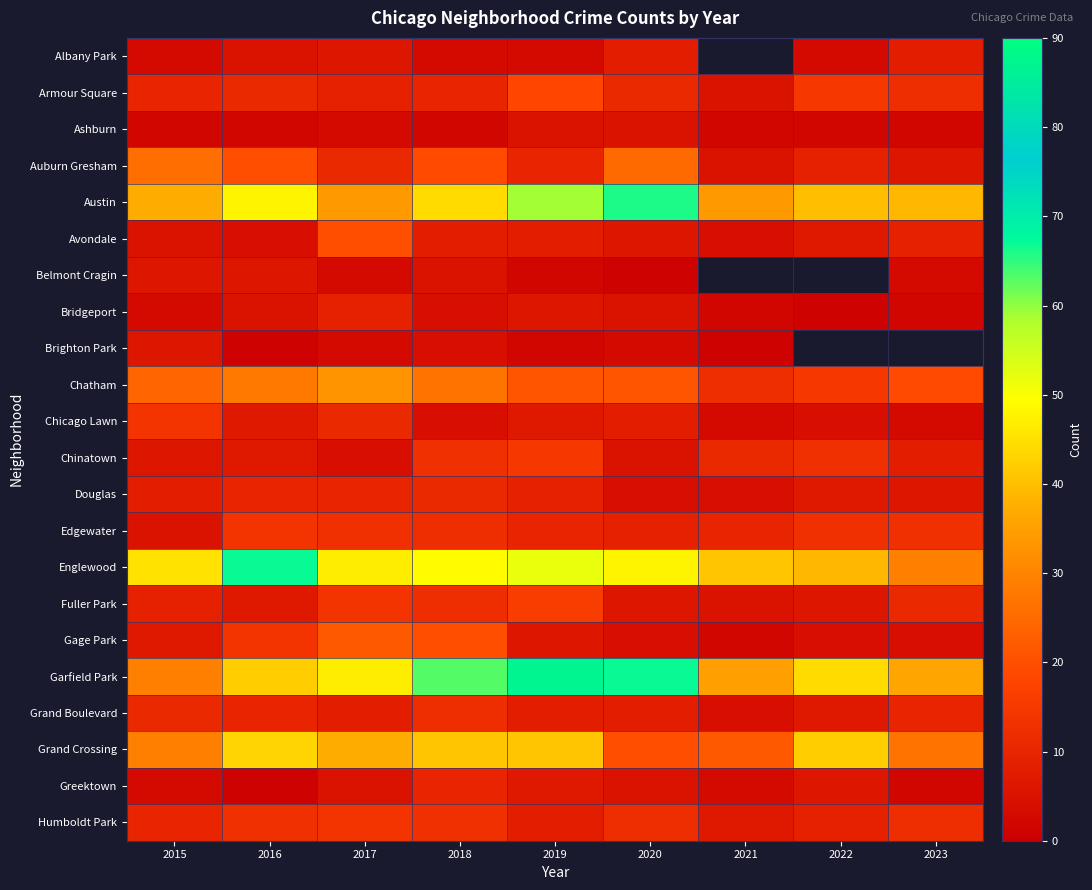

What is the difference between the maximum and minimum values in the Englewood series?

38.0